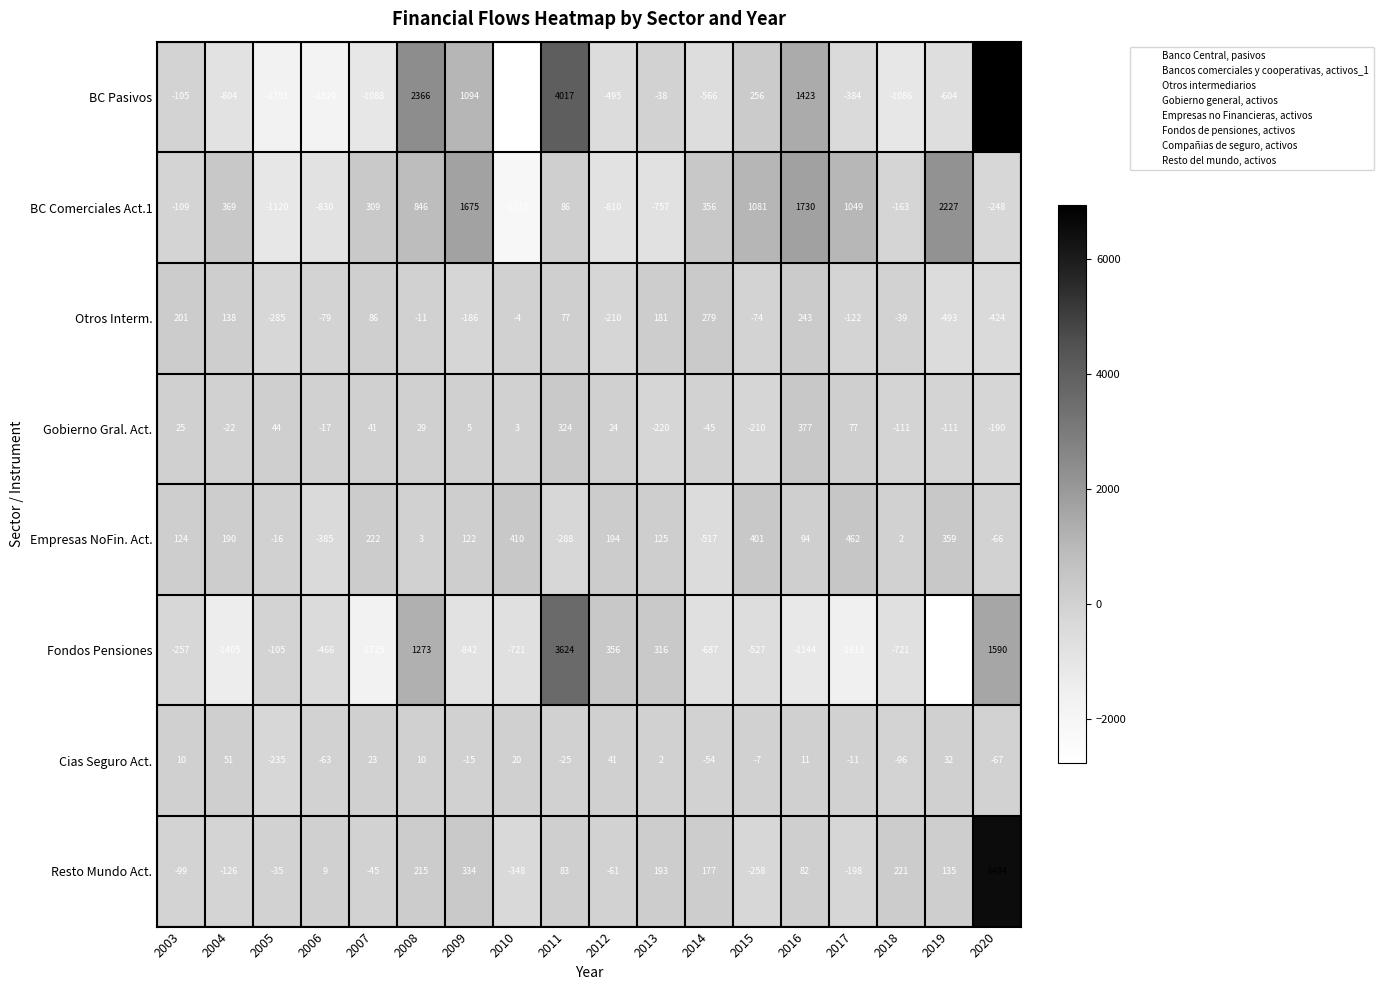

Where does the BC Pasivos series first go above -384?

2003